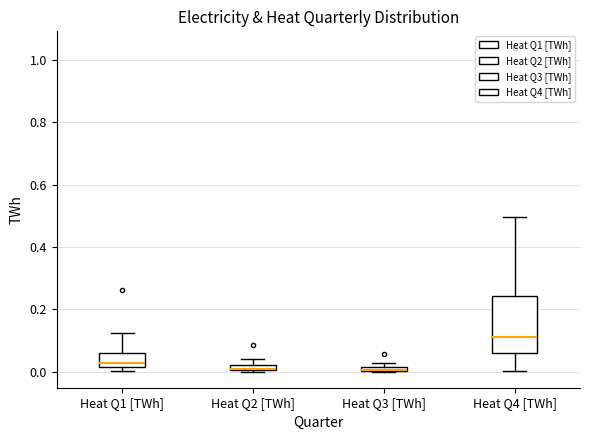

Where does the median line of the box for Heat Q4 [TWh] sit on the y-axis? The values are not printed on the chart, so give them approximately, as read against the axis.

0.12